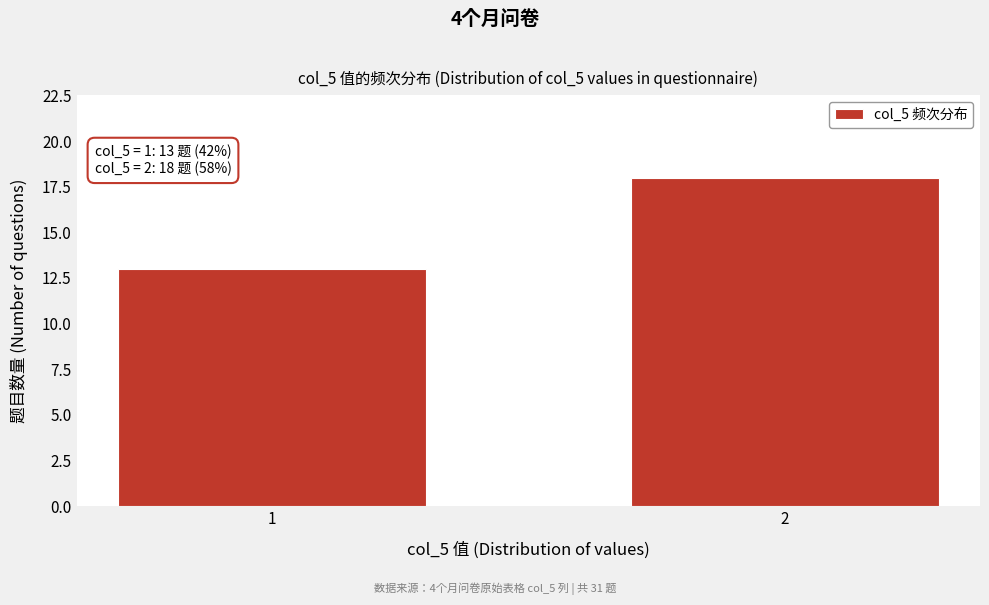

Reading left to right, extract all data points from this chart.

13	18